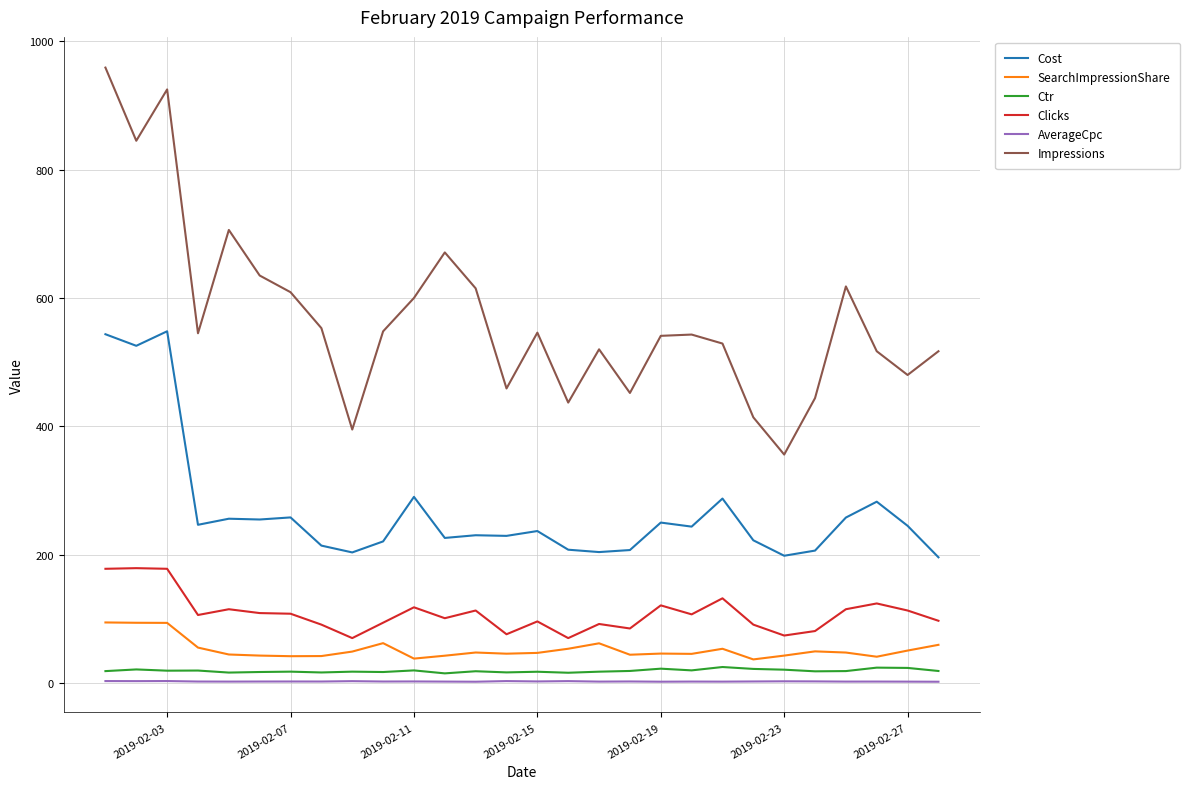

True or false: SearchImpressionShare and Impressions intersect in this chart.

False